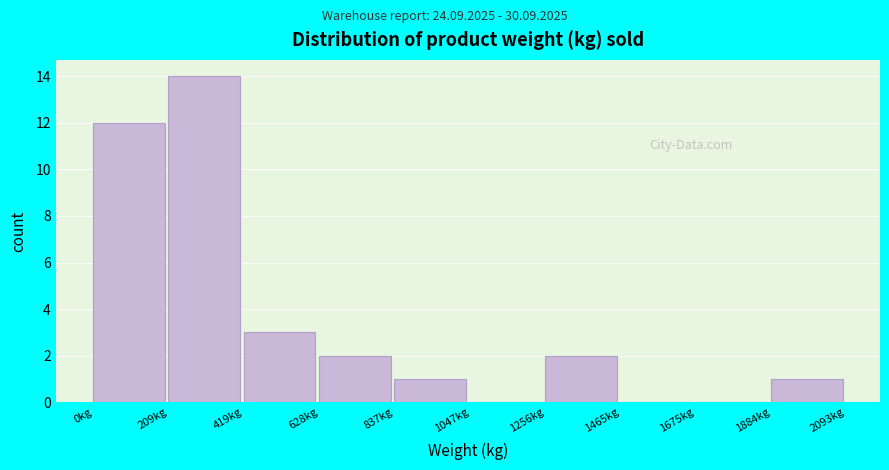

Reading left to right, list every bar in this chart as the range it spans on the x-axis followed by its height. Neither the bar edges nor the heights are printed on the chart, so give them approximately, as read against the axes.

0 to 200: 12
200 to 400: 14
400 to 650: 3
650 to 850: 2
850 to 1050: 1
1050 to 1250: 0
1250 to 1450: 2
1450 to 1700: 0
1700 to 1900: 0
1900 to 2100: 1